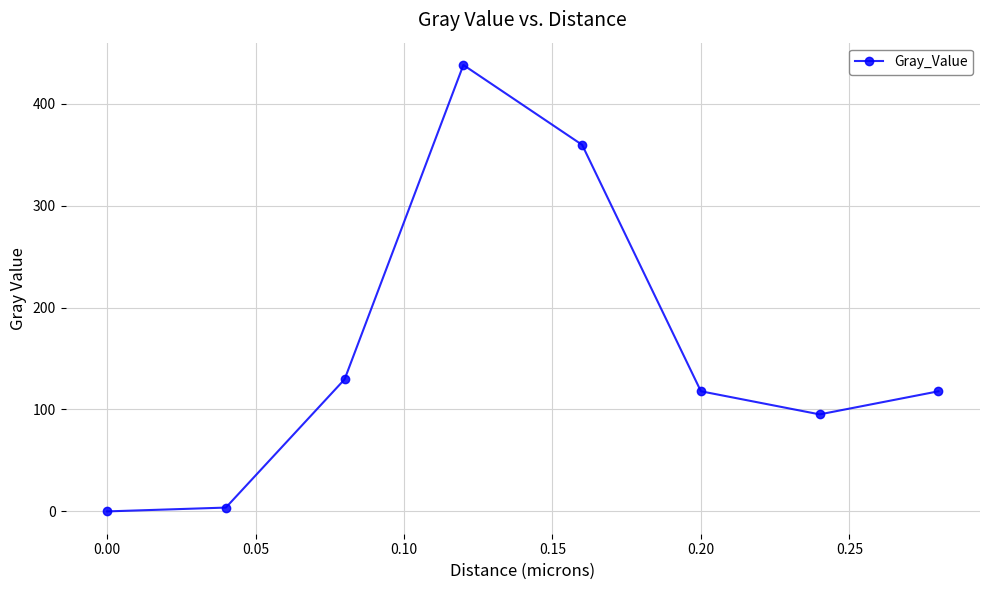

How many lines are shown in the chart?

1